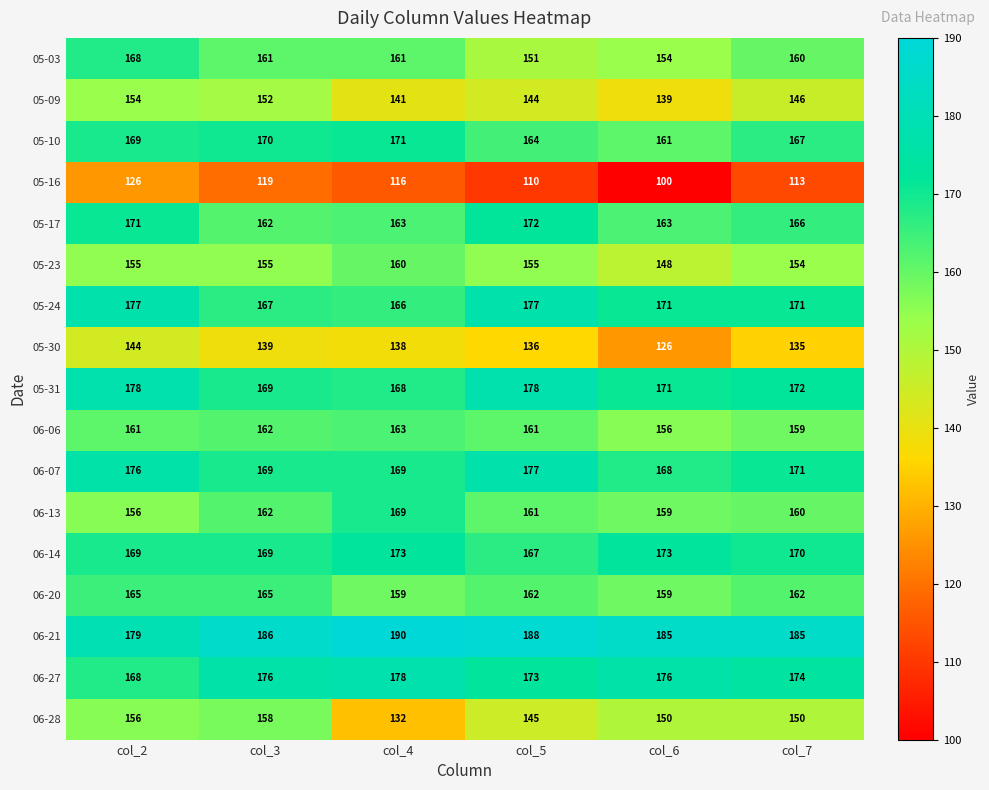

True or false: 05-30 has a value of 84 at col_6.

False